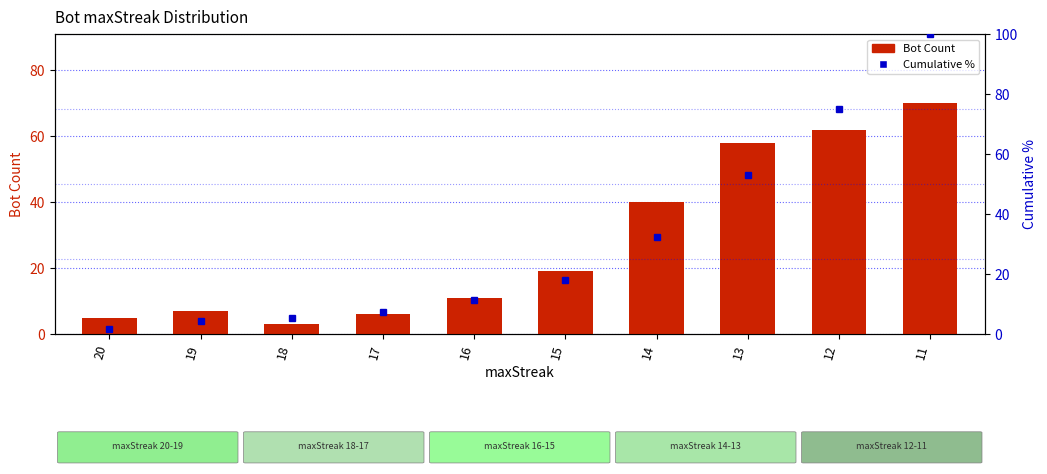

Reading left to right, list all the values displayed in this chart.

Bot Count: 20=5.0	19=7.0	18=3.0	17=6.0	16=11.0	15=19.0	14=40.0	13=58.0	12=62.0	11=70.0
Cumulative %: 20=1.8	19=4.3	18=5.3	17=7.5	16=11.4	15=18.1	14=32.4	13=53.0	12=75.1	11=100.0